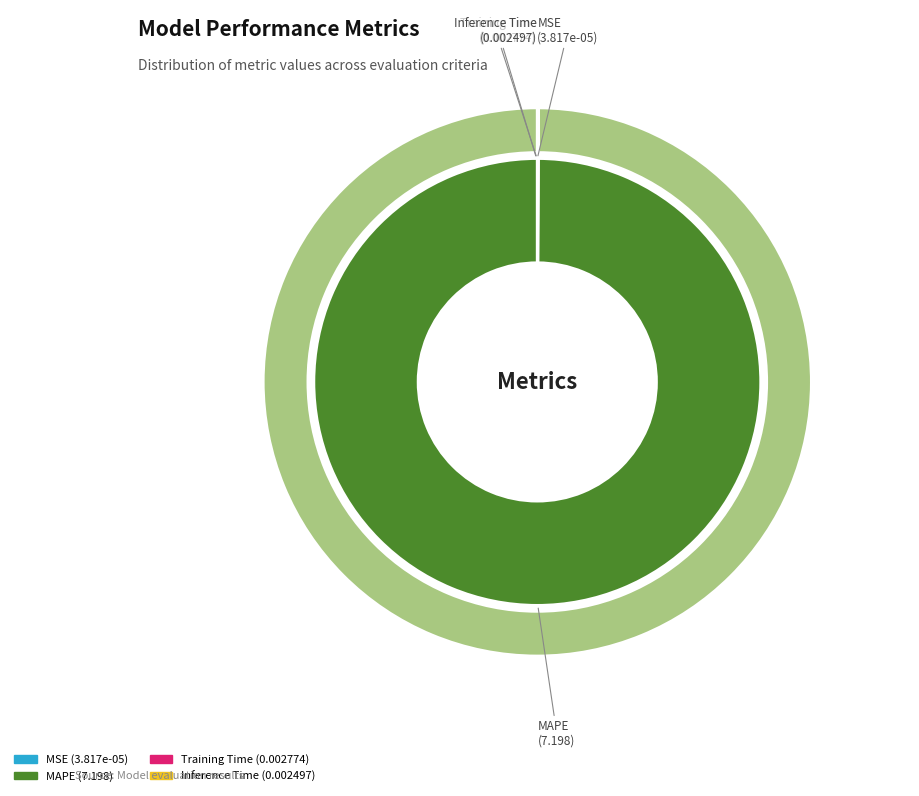

Count the number of slices in the pie.

4